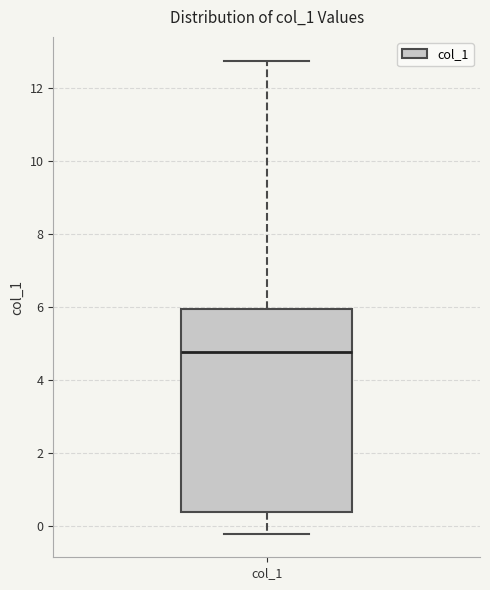

Read this box plot against the y-axis: the position of the median line, the range covered by the box, and the ends of both whiskers. The values are not printed on the chart, so give them approximately, as read against the axis.

median 4.8, box 0.4 to 6.0, whiskers -0.2 to 12.8